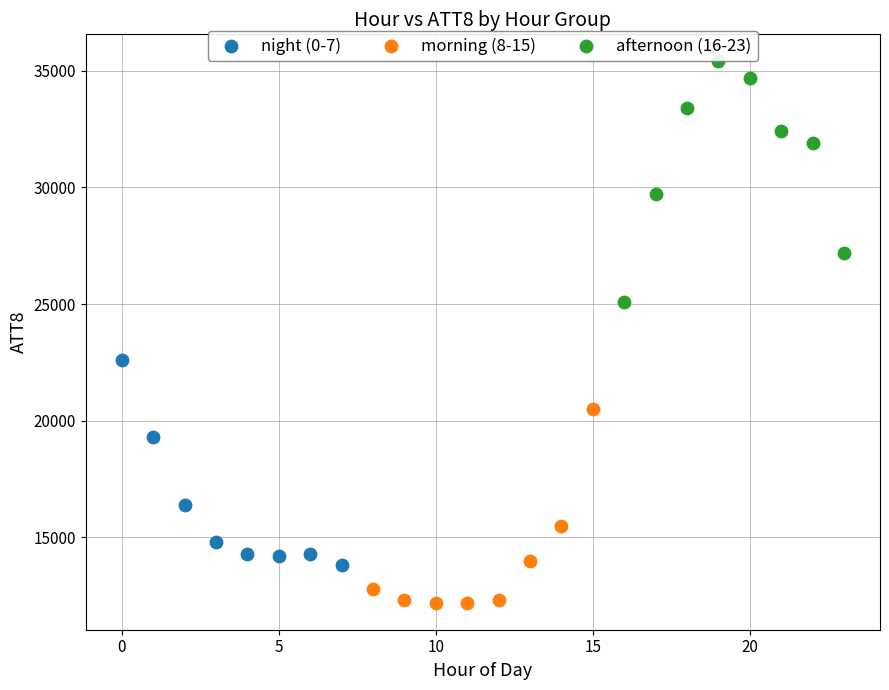

Which series reaches the maximum Y coordinate?

afternoon (16-23)